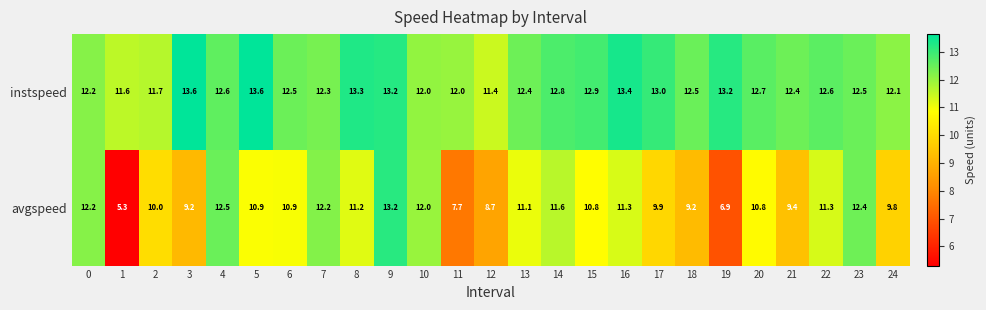

List the series in order of their peak value, lowest first.

avgspeed, instspeed